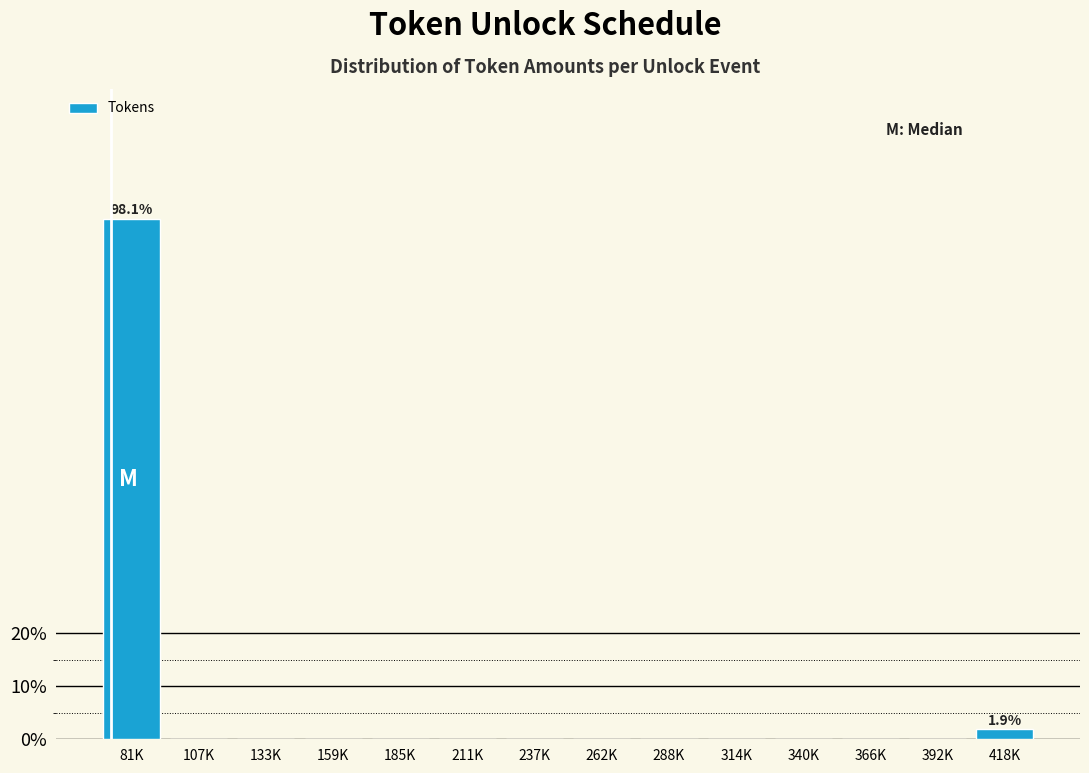

Reading right to left, list all the values displayed in this chart.

418K=1.9	392K=0.0	366K=0.0	340K=0.0	314K=0.0	288K=0.0	262K=0.0	237K=0.0	211K=0.0	185K=0.0	159K=0.0	133K=0.0	107K=0.0	81K=98.1